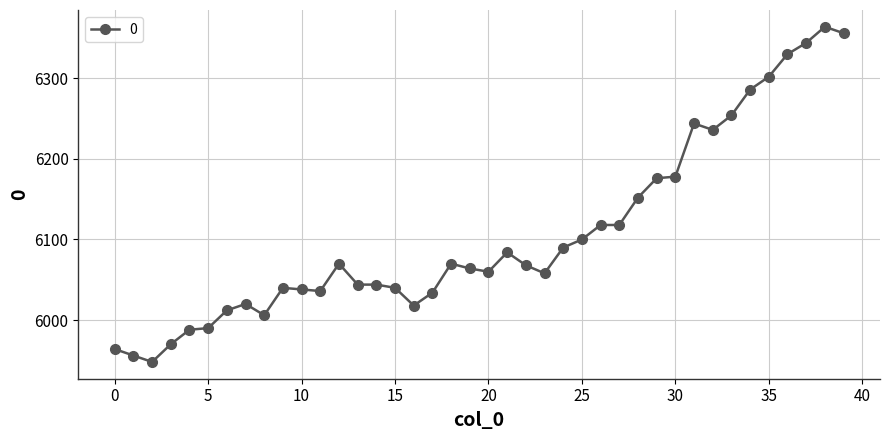

What is the value of the 17th point from the left?

6018